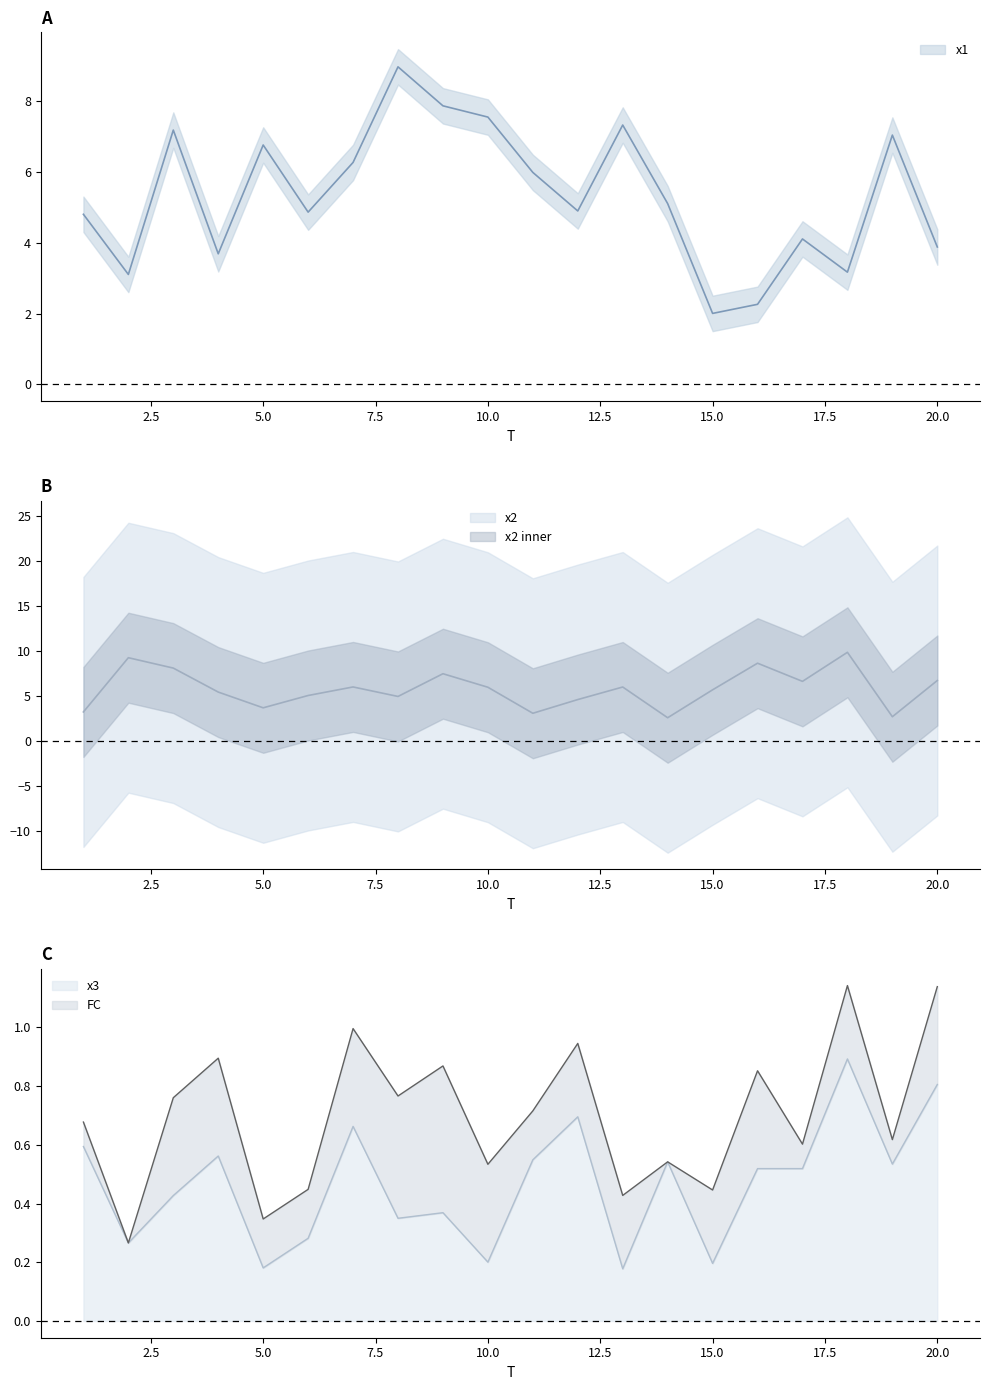

At which label does x3 reach its peak?

18